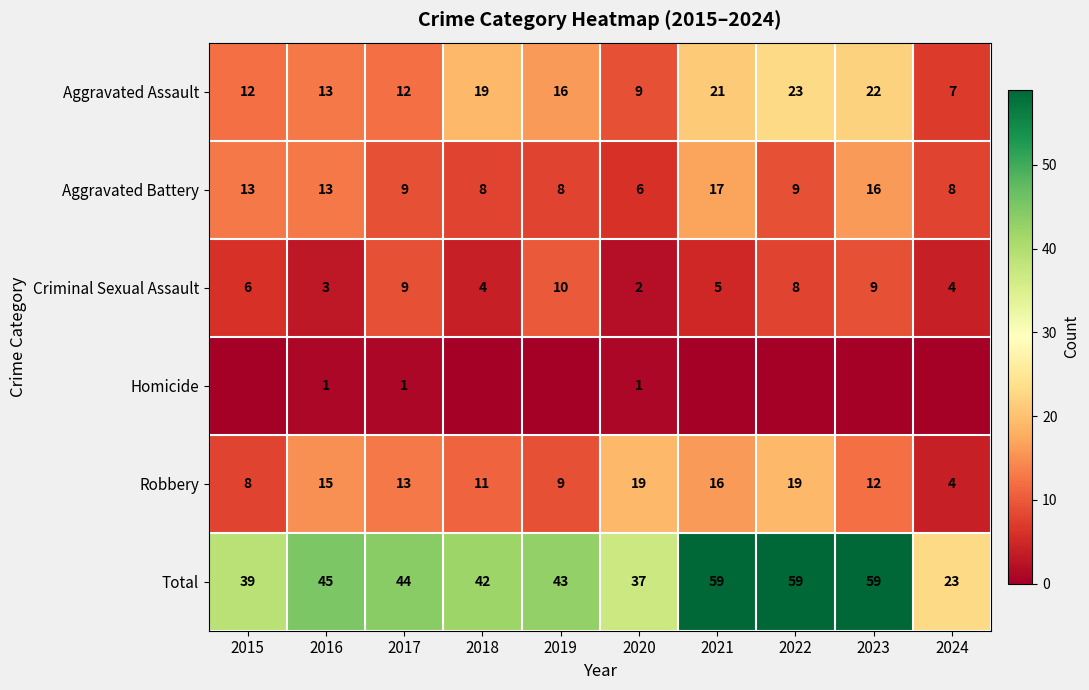

What is the sum of the Aggravated Assault values at 2016 and 2015?

25